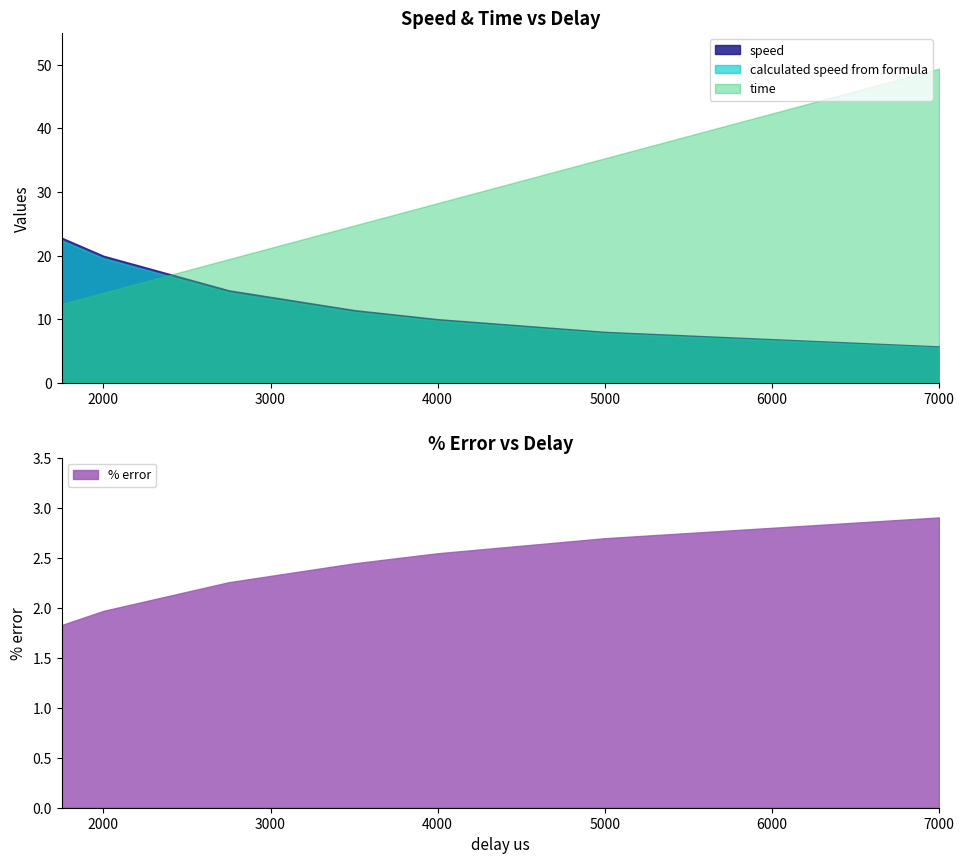

Where is calculated speed from formula nearest to the value 13?

2750